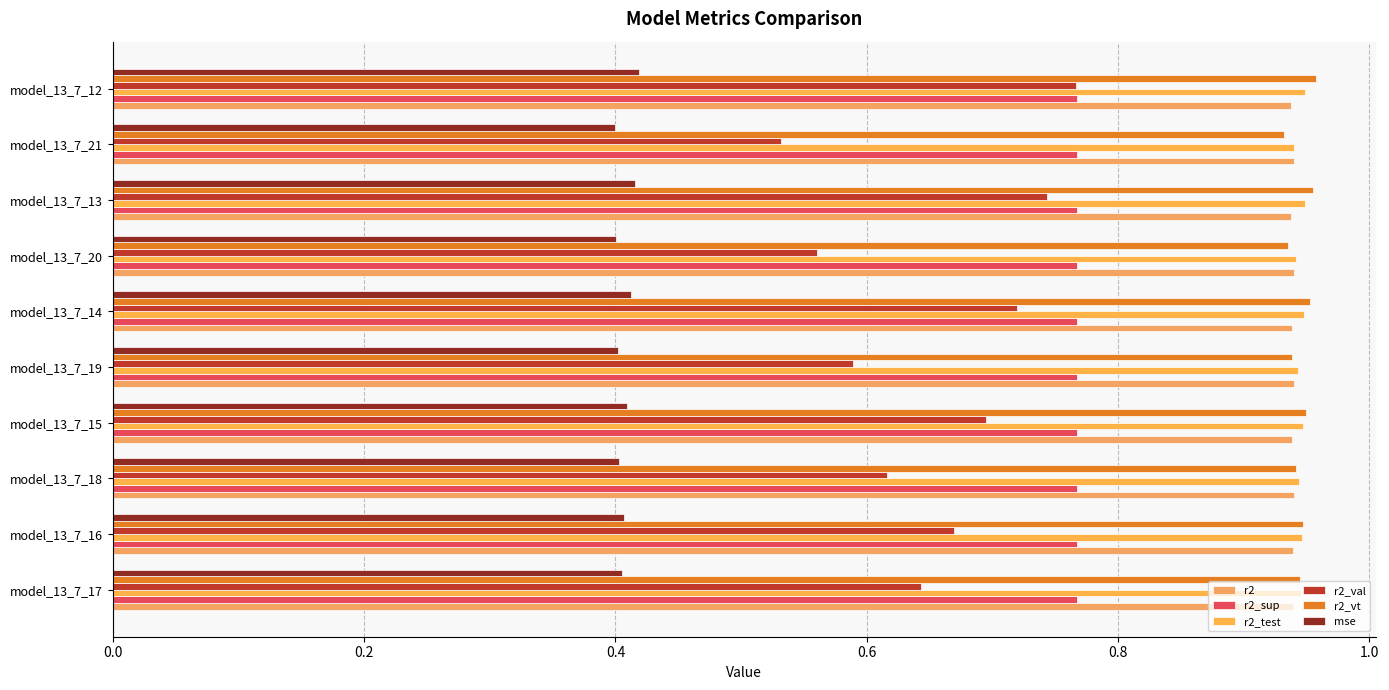

Reading left to right, extract all data points from this chart.

r2: 0.9	0.9	0.9	0.9	0.9	0.9	0.9	0.9	0.9	0.9
r2_sup: 0.8	0.8	0.8	0.8	0.8	0.8	0.8	0.8	0.8	0.8
r2_test: 0.9	0.9	0.9	0.9	0.9	0.9	0.9	0.9	0.9	0.9
r2_val: 0.6	0.7	0.6	0.7	0.6	0.7	0.6	0.7	0.5	0.8
r2_vt: 0.9	0.9	0.9	0.9	0.9	1.0	0.9	1.0	0.9	1.0
mse: 0.4	0.4	0.4	0.4	0.4	0.4	0.4	0.4	0.4	0.4